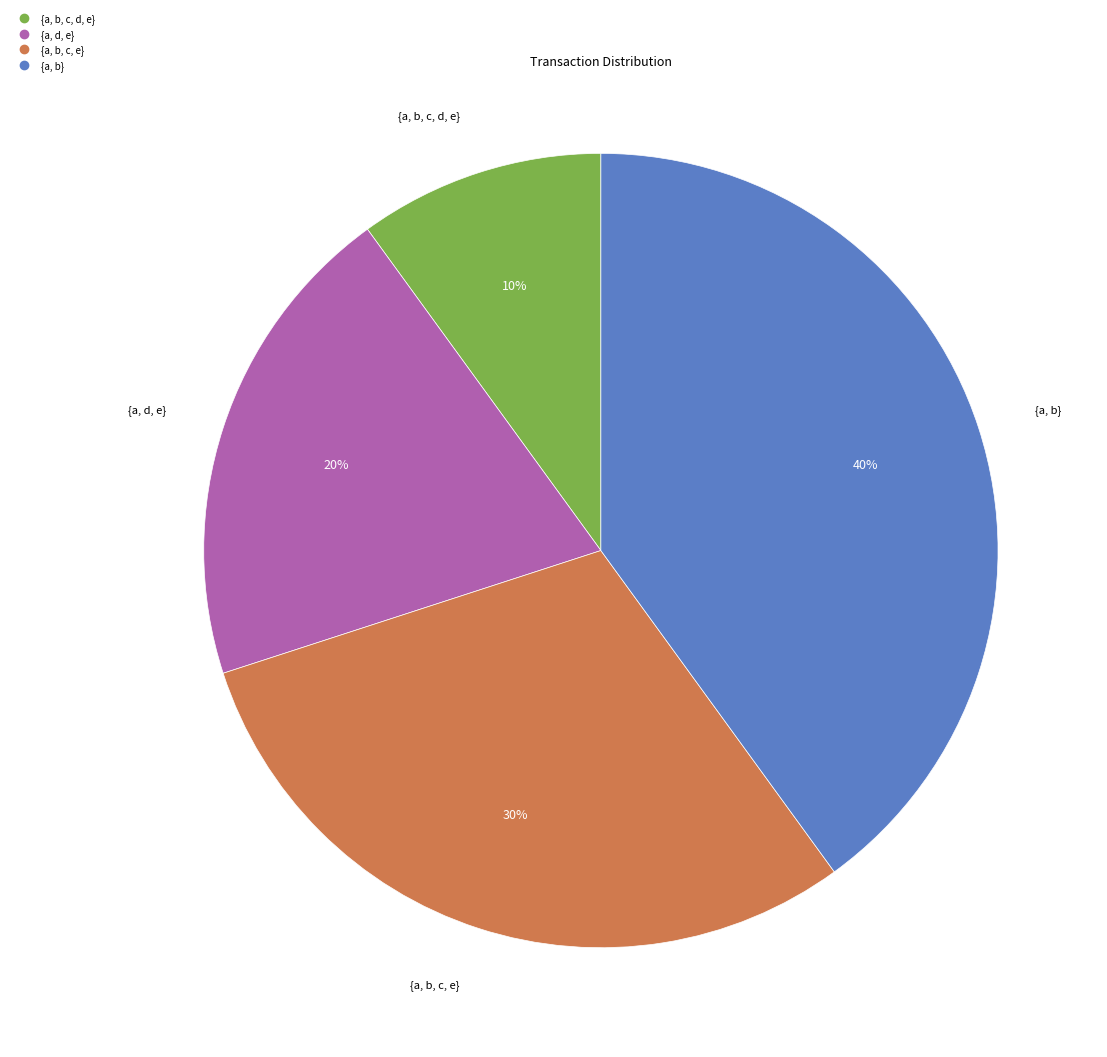

What is the smallest slice in the pie chart?

{a, b, c, d, e}